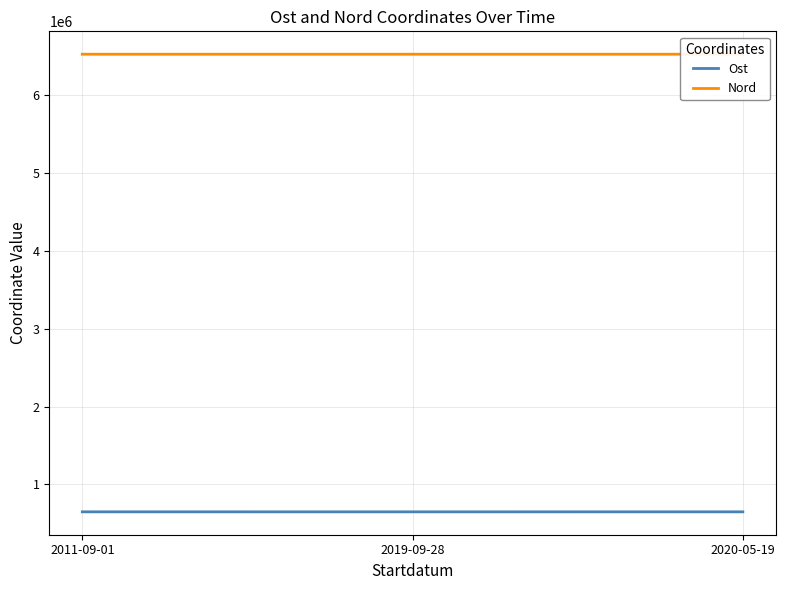

List the series in order of their peak value, lowest first.

Ost, Nord